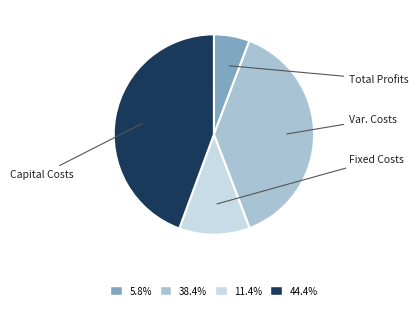

How many segments does this pie chart have?

4